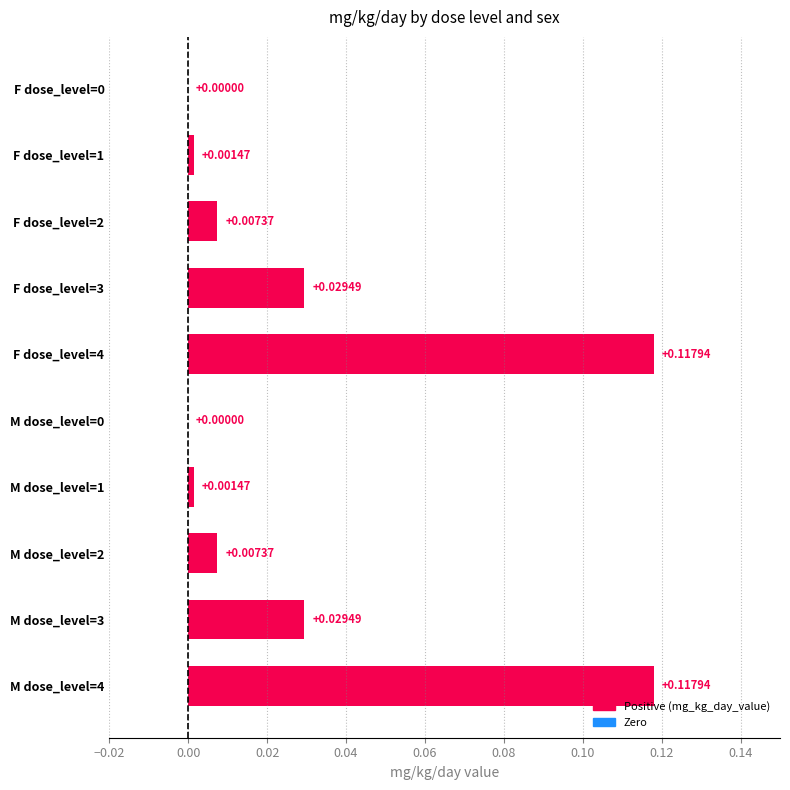

True or false: the data shows 0.0 at F dose_level=3.

True